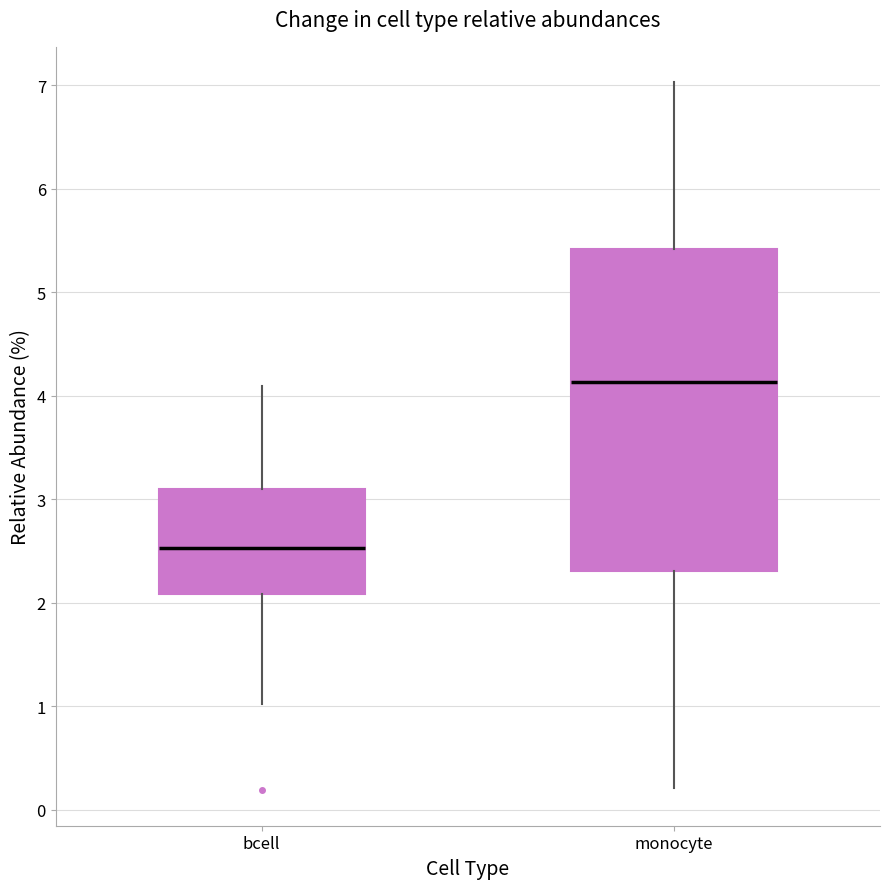

Which box is the tallest, from its lower edge to its upper edge?

monocyte